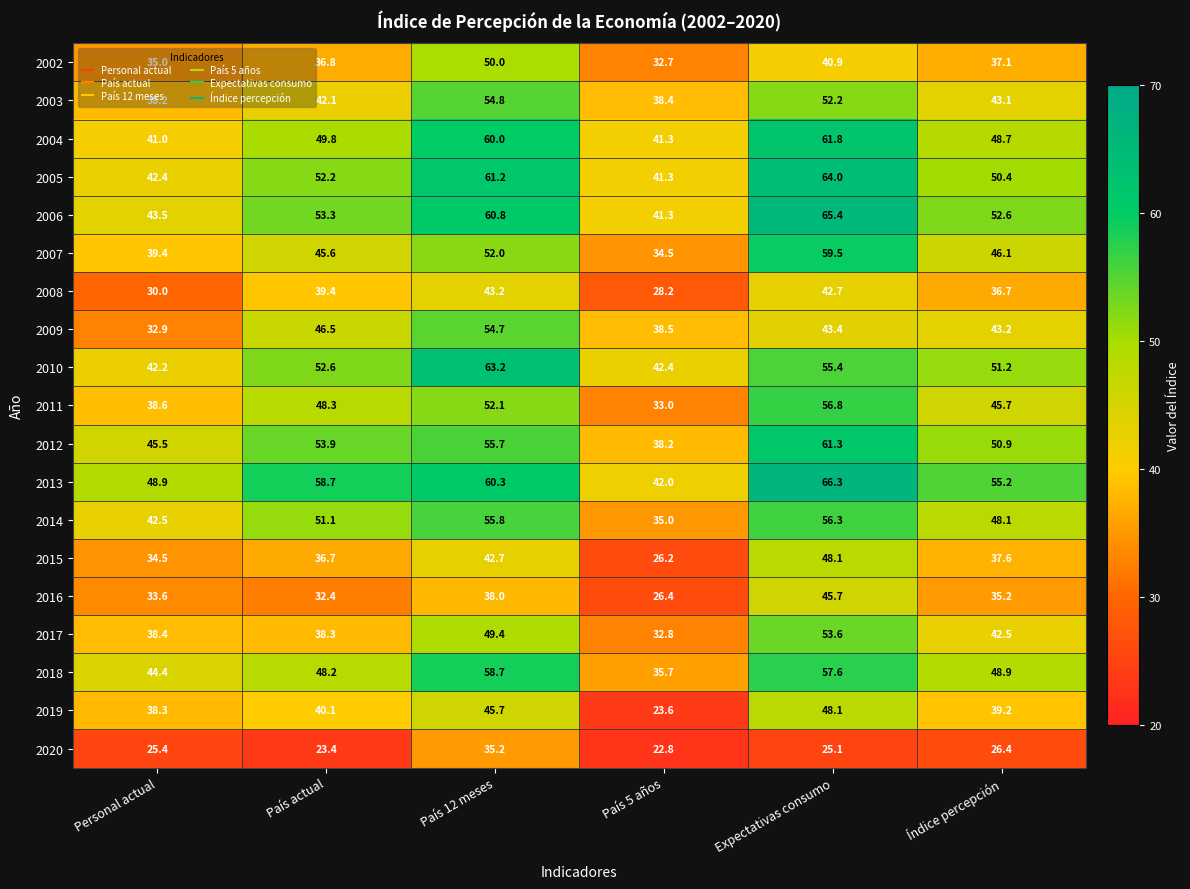

What is the average value of the 2005 series?

51.9